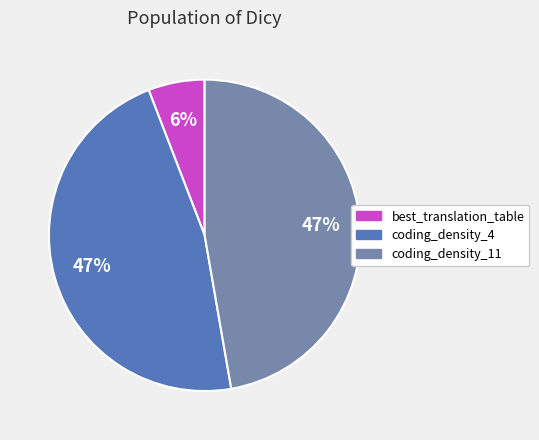

The coding_density_4 slice represents 47% of the pie. True or false?

True